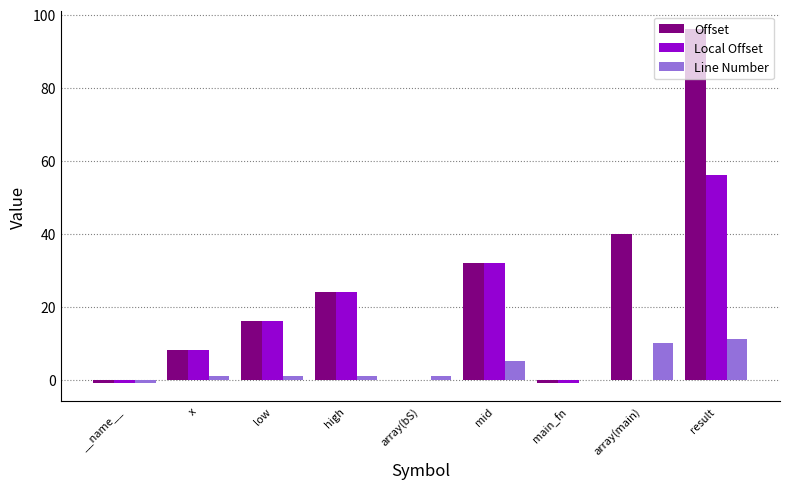

What is the total value across all series at low?

33